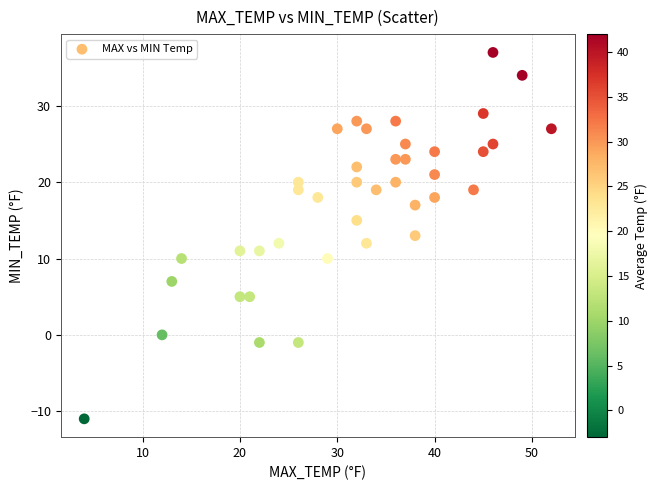

What is the range of Y values (max minus min)?

48